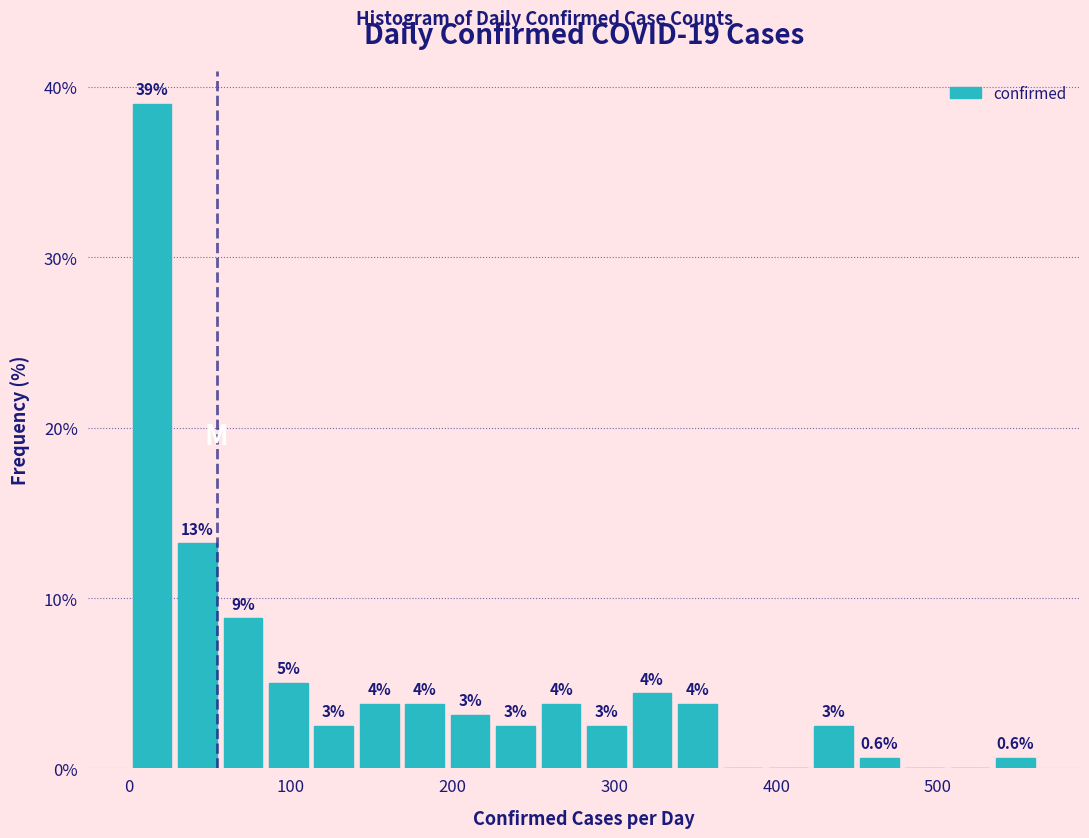

Around what value on the x-axis is the tallest bar? Give the approximate position of its centre, as read against the axis.

10